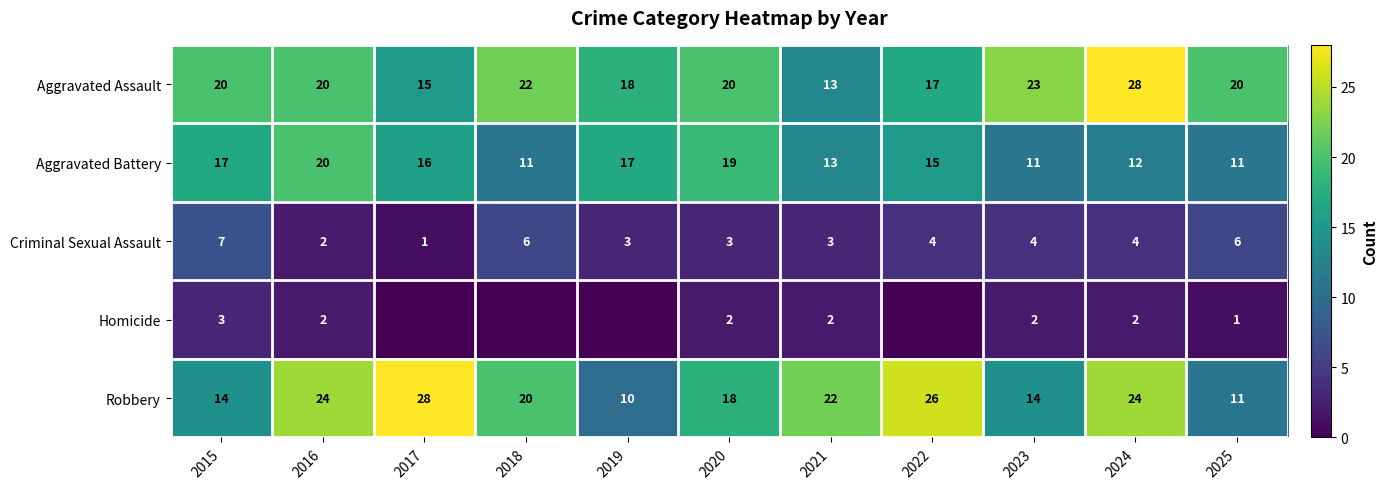

What is the difference between the second highest and second lowest values in the Aggravated Battery series?

8